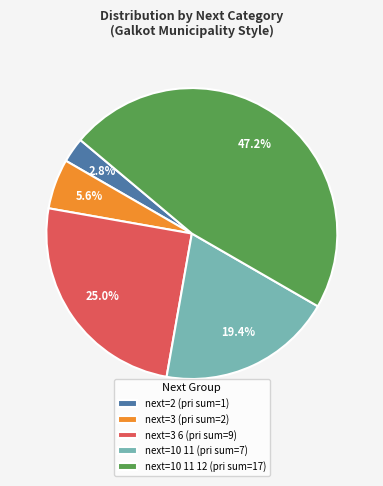

Rank the categories by value from lowest to highest.

next=2 (pri sum=1), next=3 (pri sum=2), next=10 11 (pri sum=7), next=3 6 (pri sum=9), next=10 11 12 (pri sum=17)